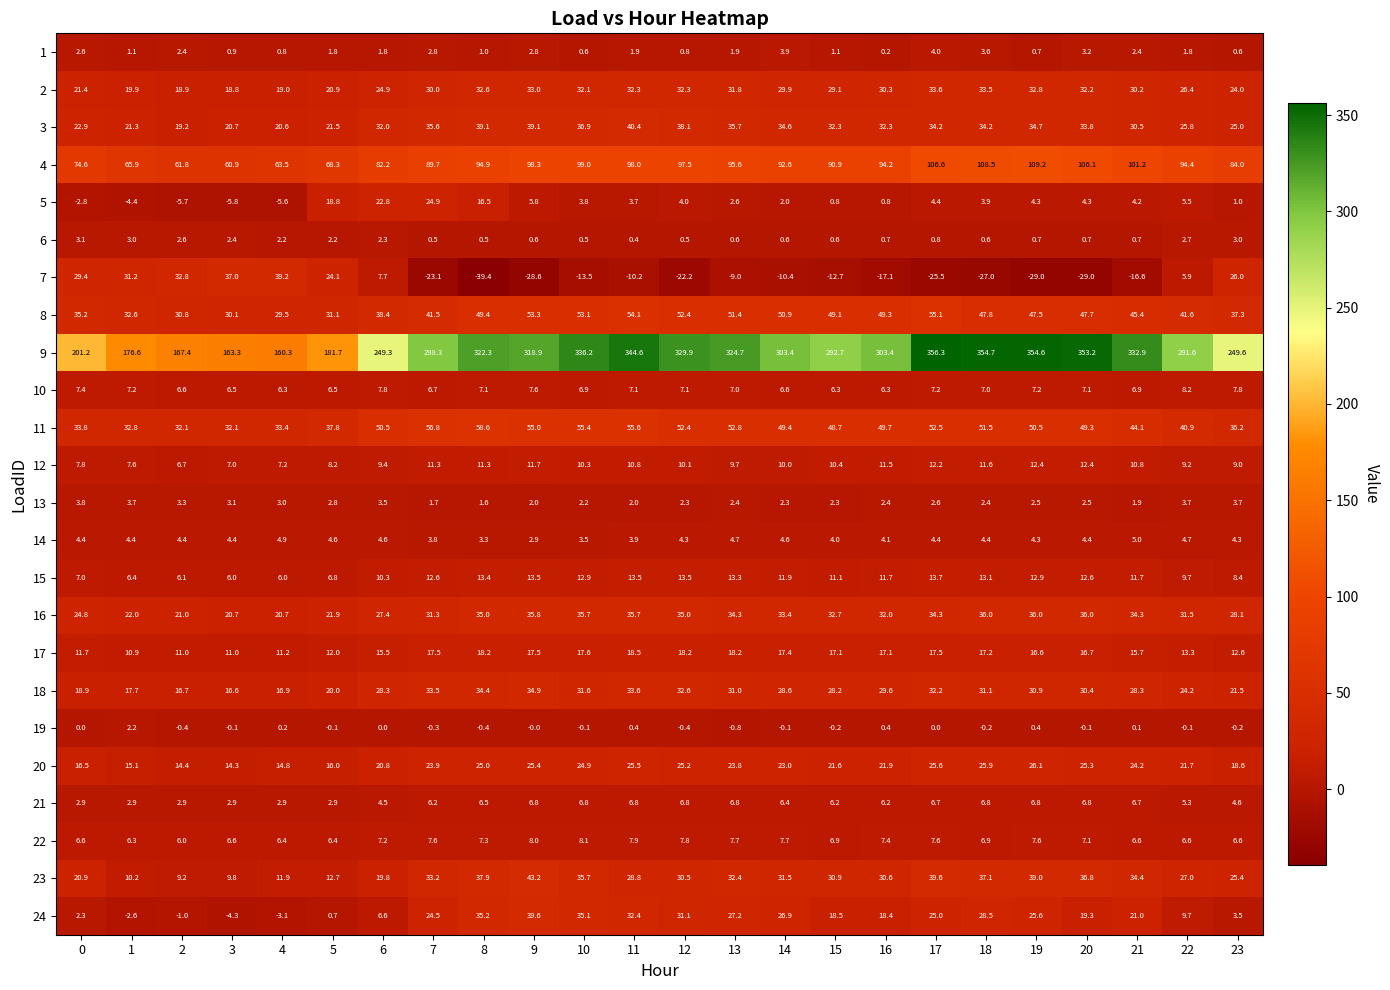

At which label does 11 first exceed 49?

6